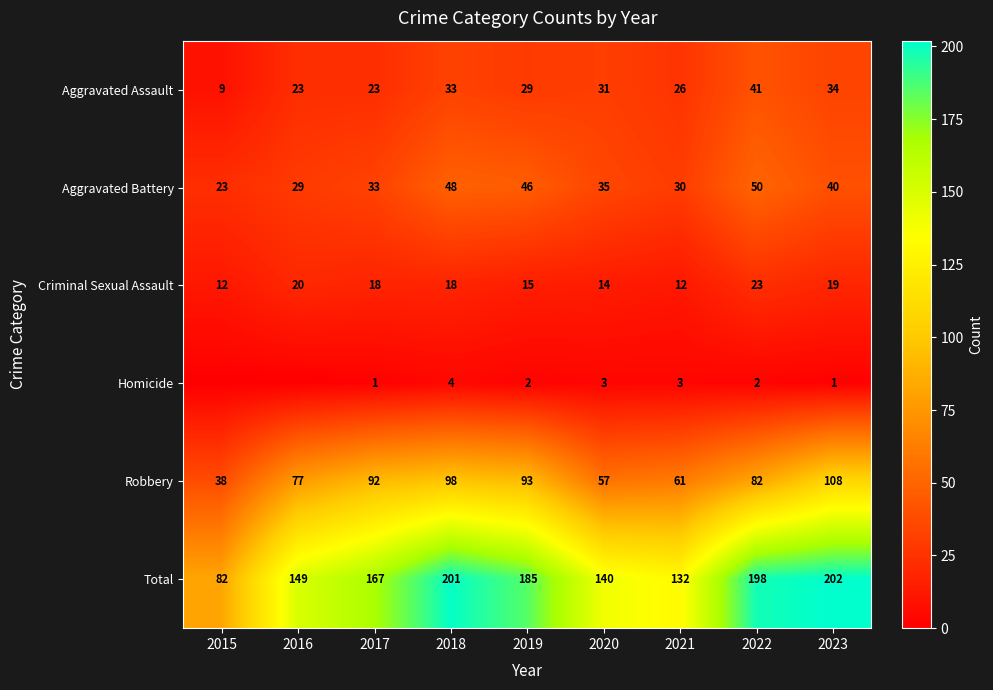

At which category is the sum across all series the highest?

2023